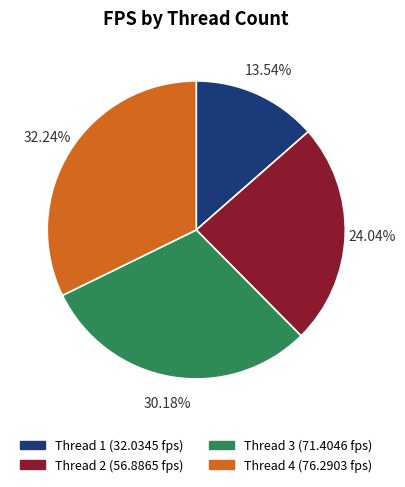

Rank the categories by value from highest to lowest.

Thread 4 (76.2903 fps), Thread 3 (71.4046 fps), Thread 2 (56.8865 fps), Thread 1 (32.0345 fps)